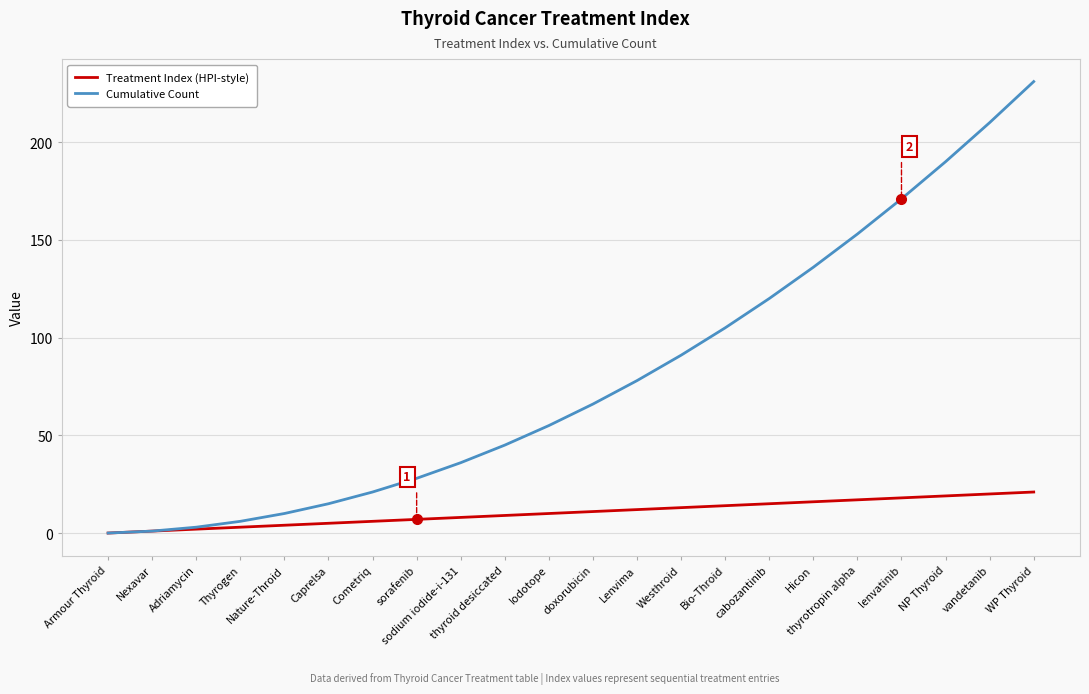

Rank the series by their average value, from highest to lowest.

Cumulative Count, Treatment Index (HPI-style)